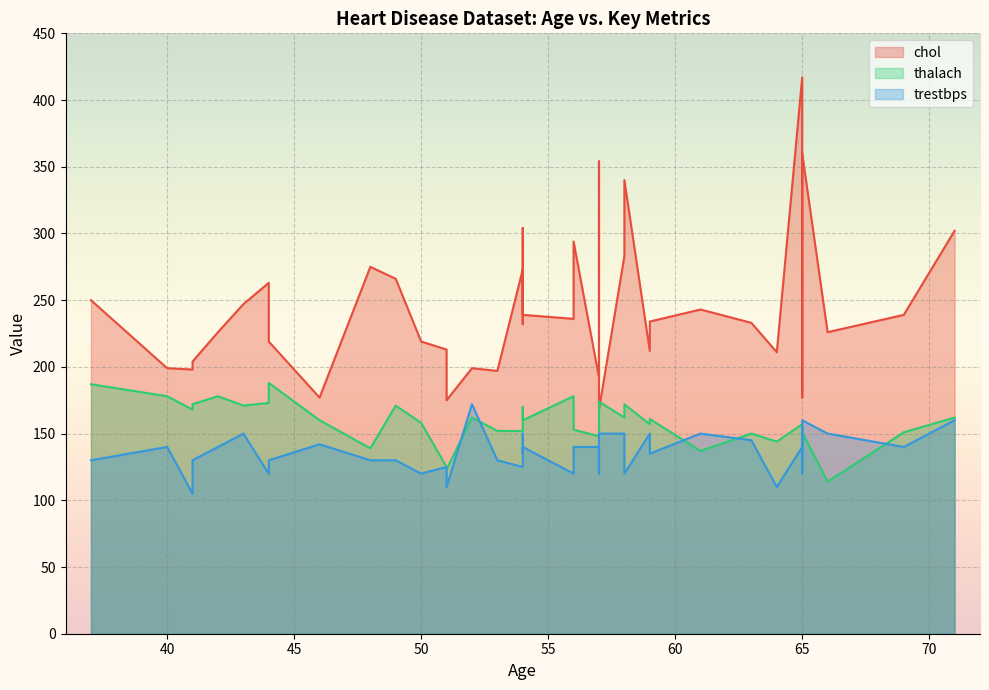

True or false: chol has a value of 137 at 44.

False